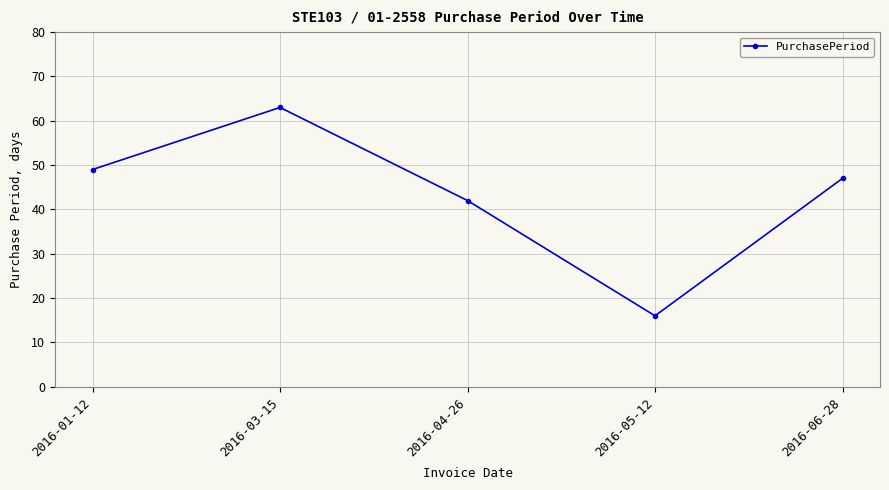

Approximately how many times larger is the value at 2016-01-12 compared to 2016-06-28?

1.0